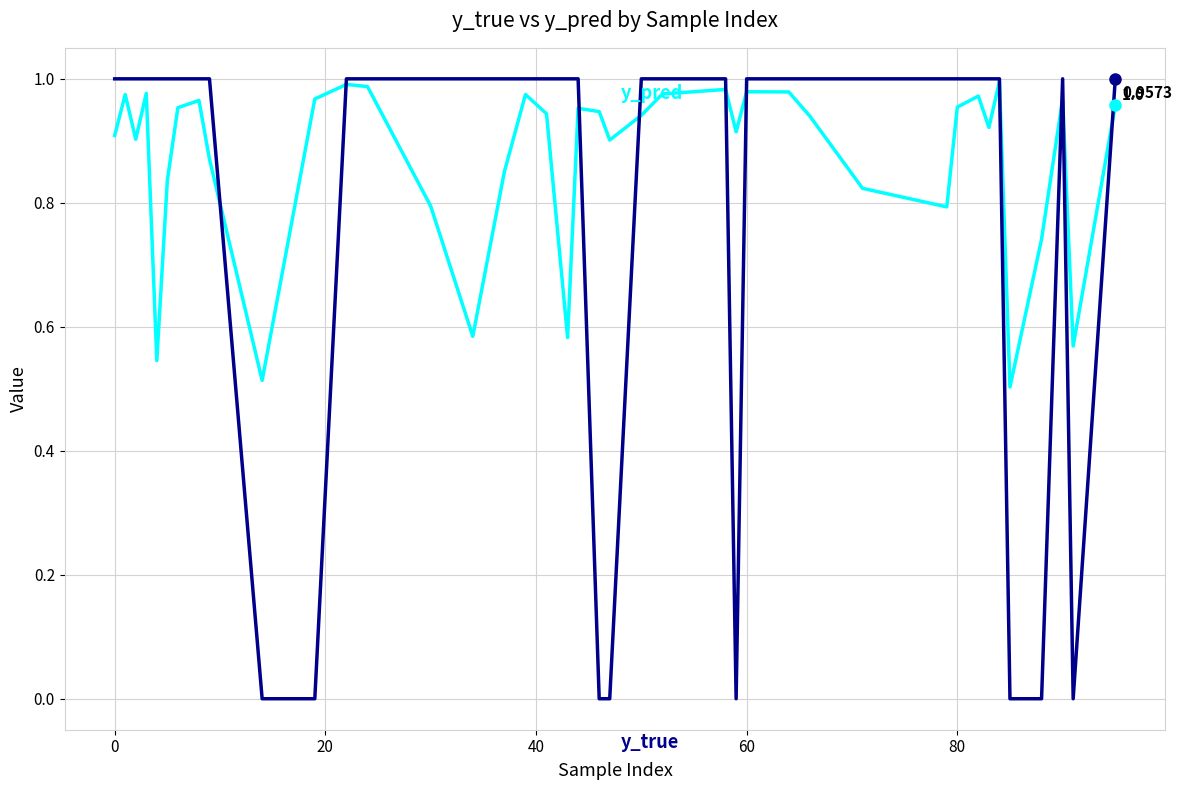

Does the chart have visible grid lines?

Yes